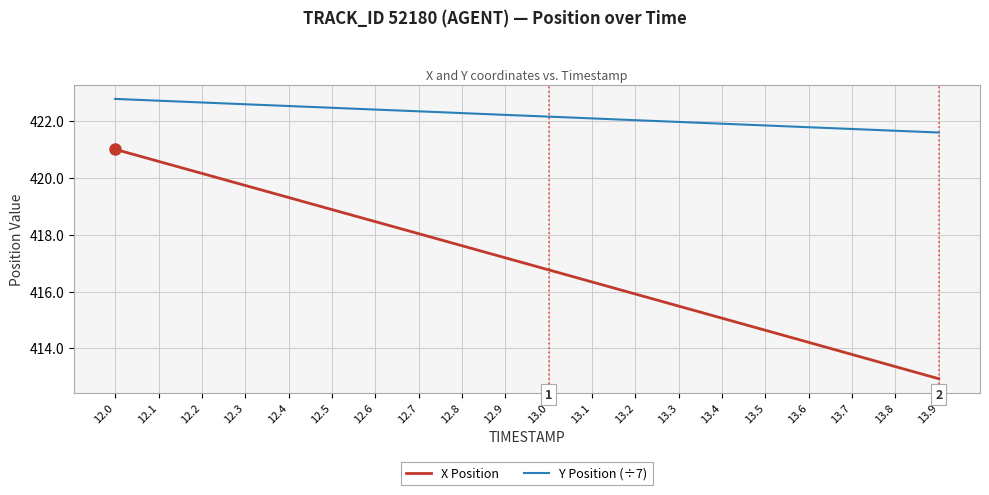

List the series in order of their peak value, highest first.

Y Position (÷7), X Position